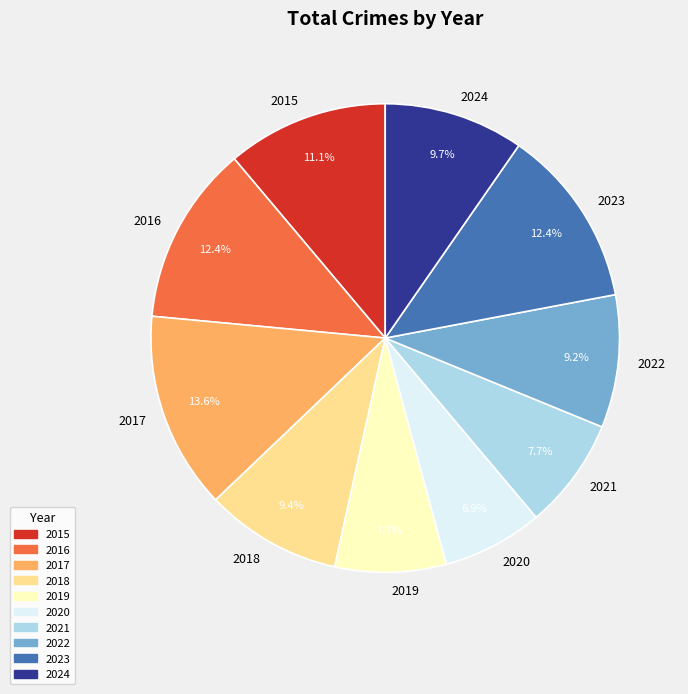

To the nearest percent, what percentage of the pie is 2016?

12%